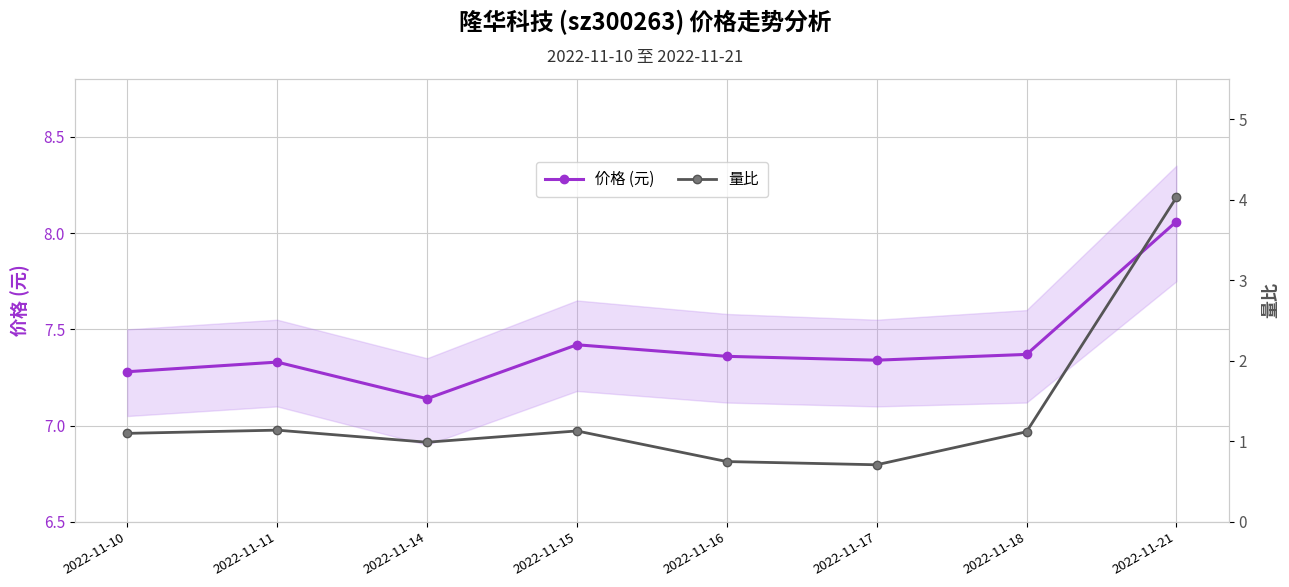

Where is the first local minimum for 价格 (元)?

2022-11-14